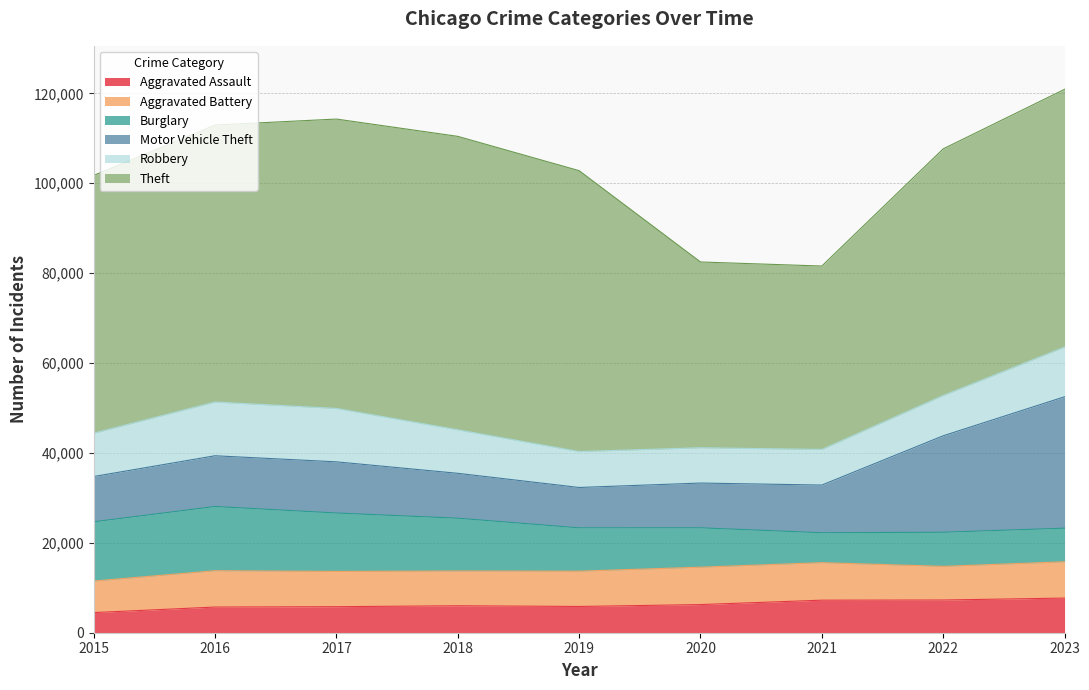

Is the value of Aggravated Assault at 2023 greater than the value of Robbery at 2023?

No